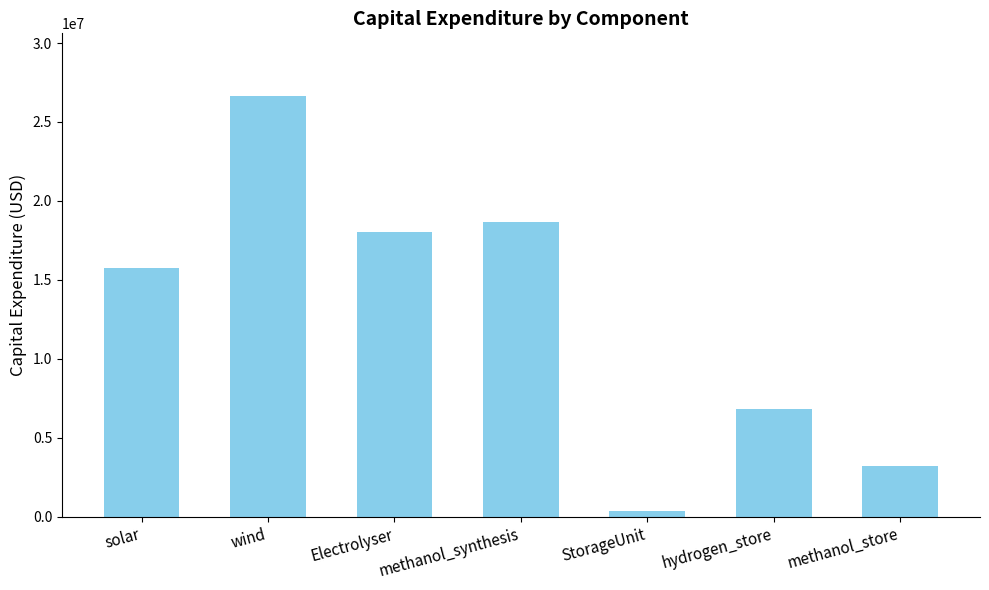

Reading right to left, extract all data points from this chart.

methanol_store=3195509.7	hydrogen_store=6790668.9	StorageUnit=345953.2	methanol_synthesis=18687257.5	Electrolyser=18054937.6	wind=26623962.9	solar=15734307.2